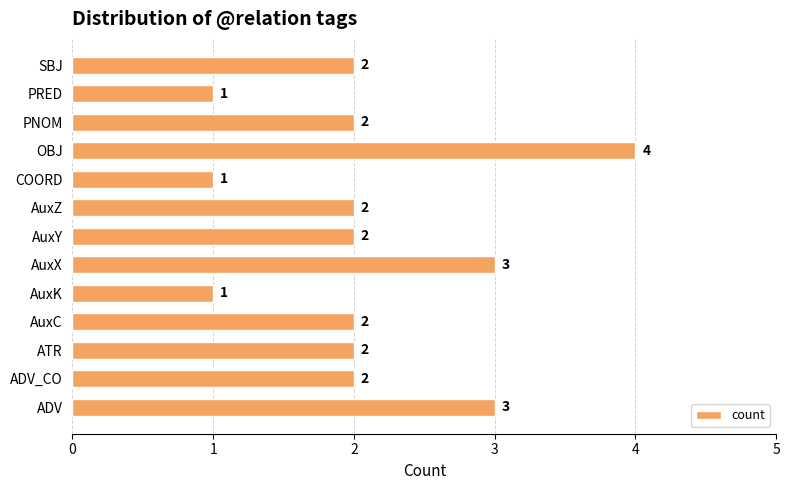

How many values are between 2 and 3?

9